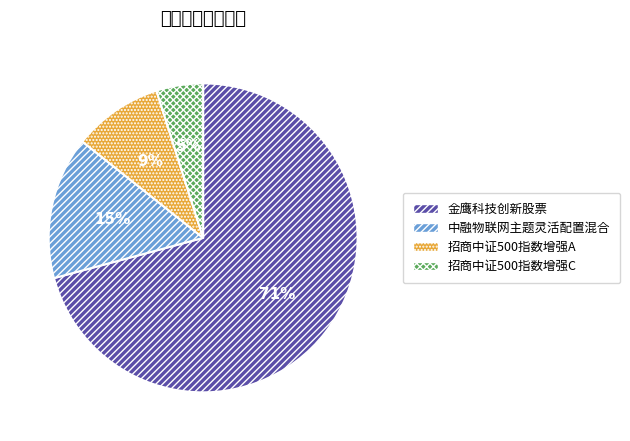

To the nearest percent, what is the combined percentage of 招商中证500指数增强A and 金鹰科技创新股票?

80%